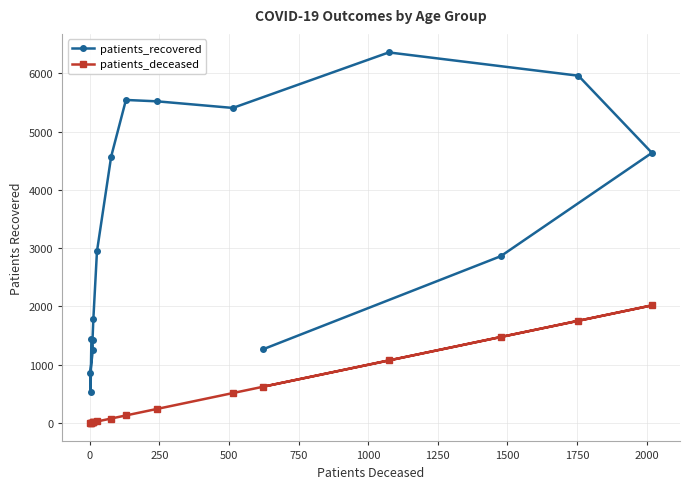

What is the average value of the patients_deceased series?

499